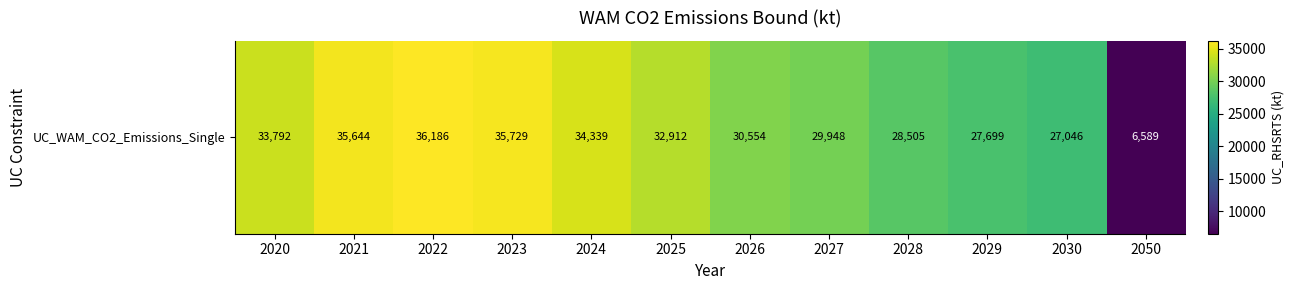

Reading right to left, extract all data points from this chart.

6589	27046	27699	28505	29948	30554	32912	34339	35729	36186	35644	33792